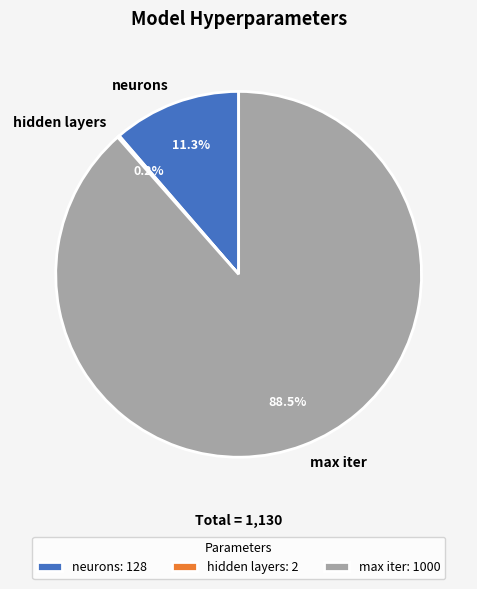

To the nearest percent, what is the difference between the largest and smallest slice percentages?

88%